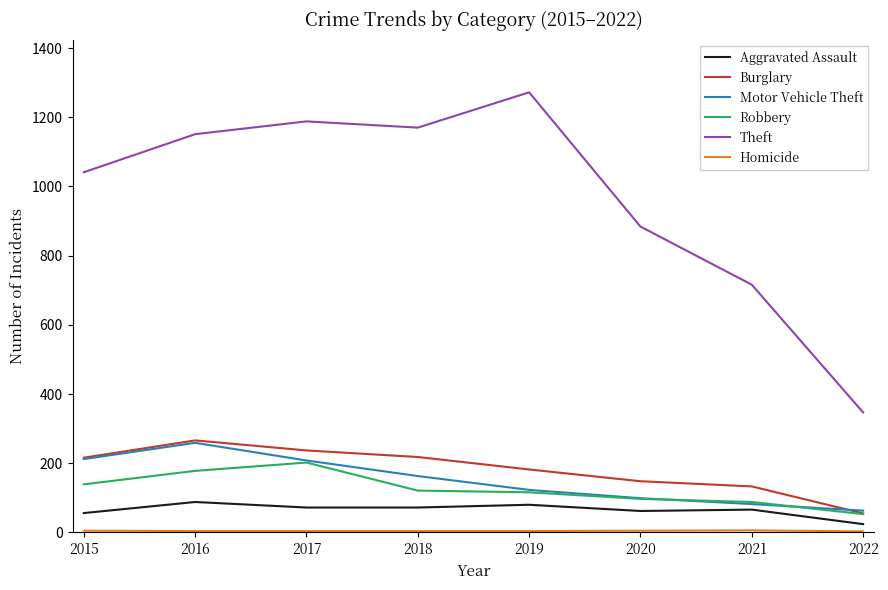

Which label corresponds to the largest value in the chart?

2019